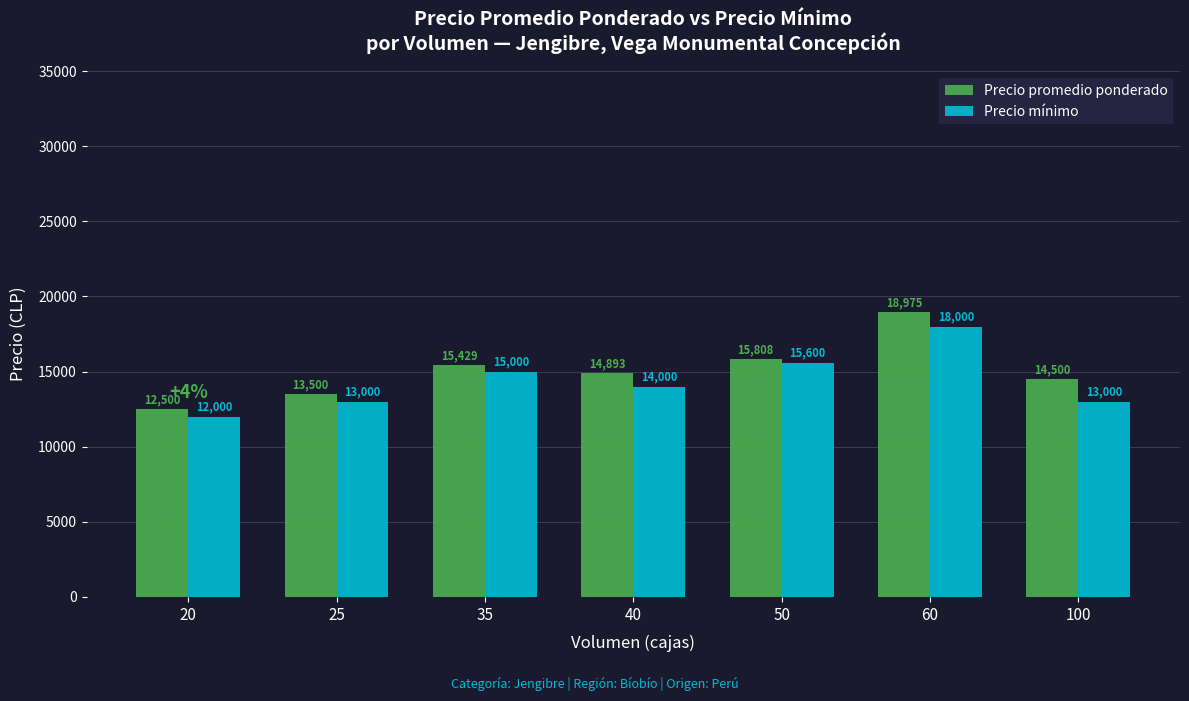

Does the chart contain stacked bars?

No